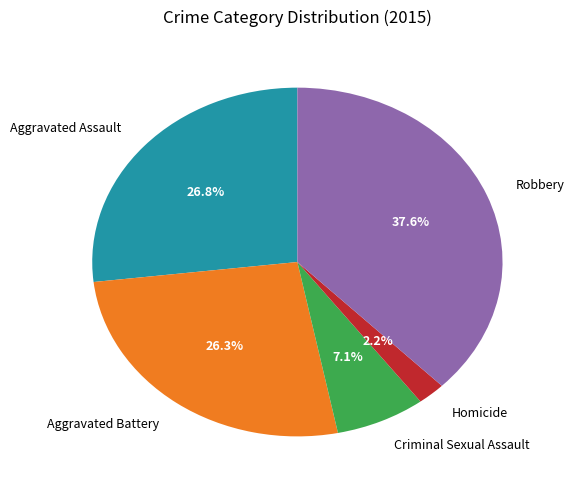

How many slices are in this pie chart?

5